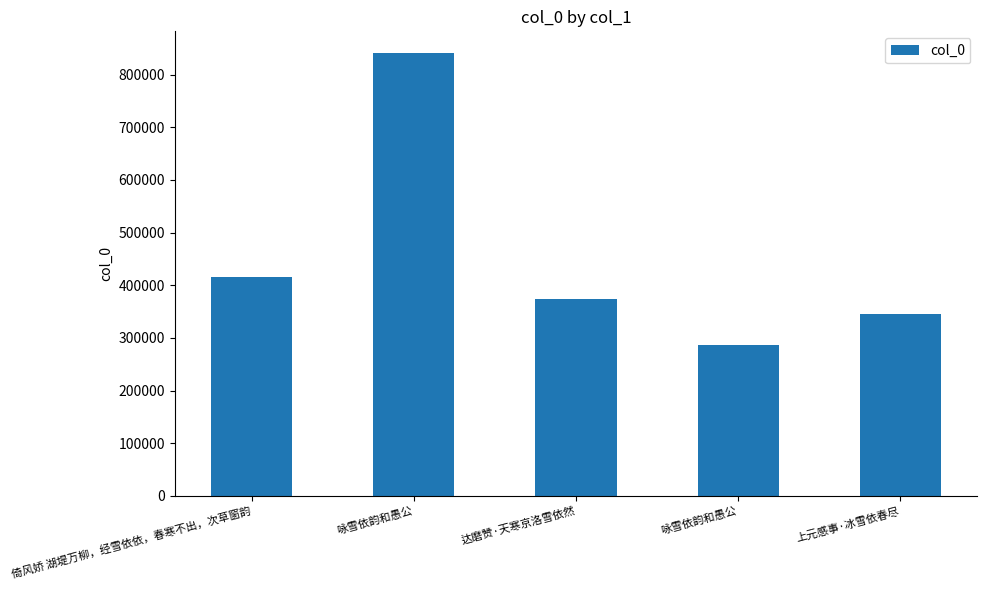

Reading right to left, what are all the values shown in this chart?

上元感事·冰雪依春尽=345663	咏雪依韵和愚公=286843	达磨赞·天寒京洛雪依然=373627	咏雪依韵和愚公=840124	倚风娇 湖堤万柳，经雪依依，春寒不出，次草窗韵=416361